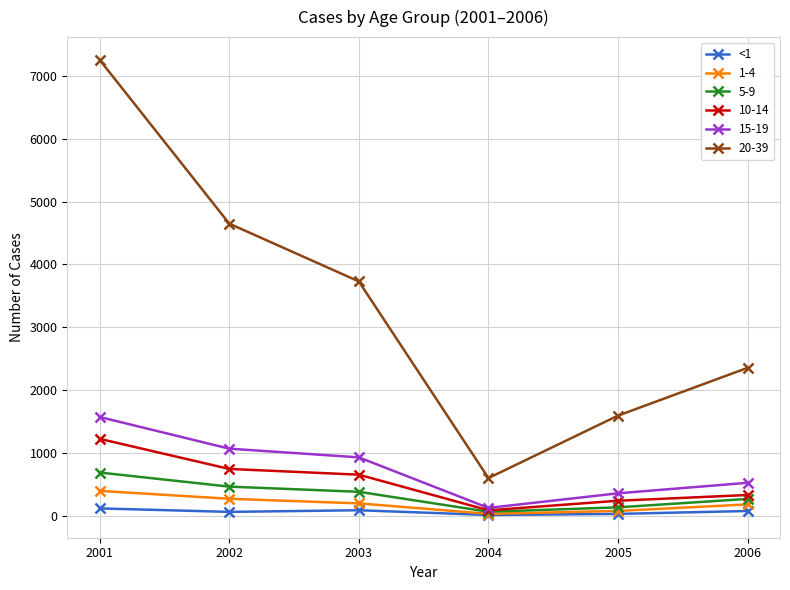

True or false: 10-14 and 20-39 cross at least once.

False